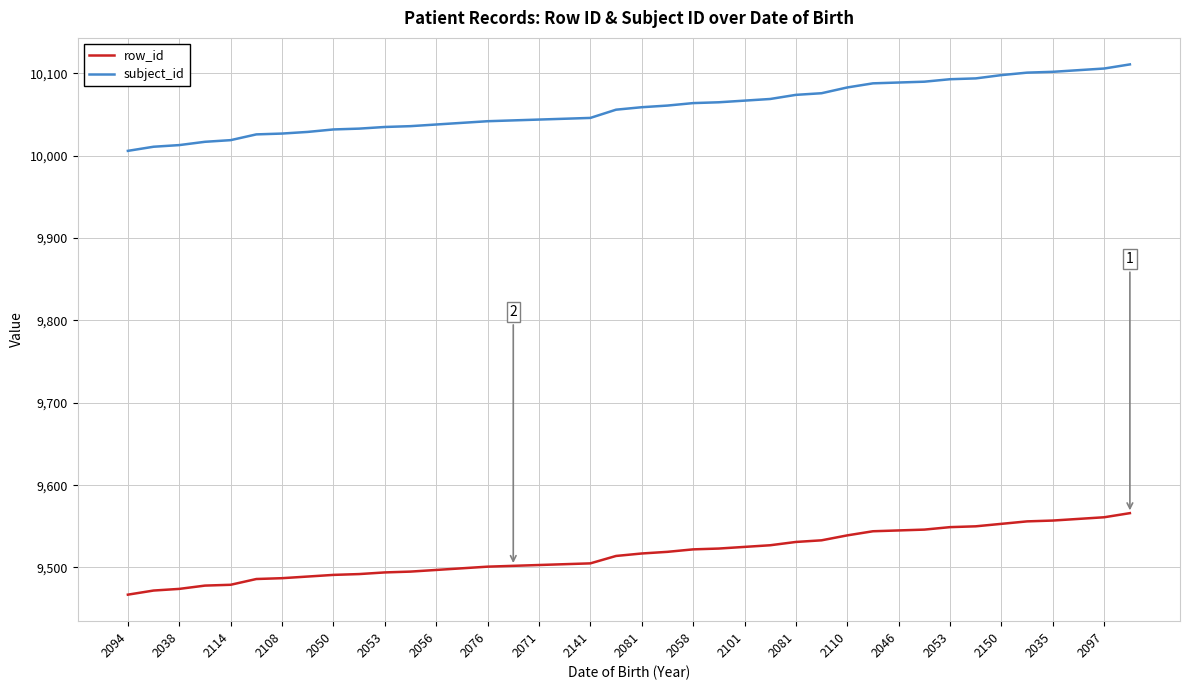

True or false: row_id and subject_id cross at least once.

False